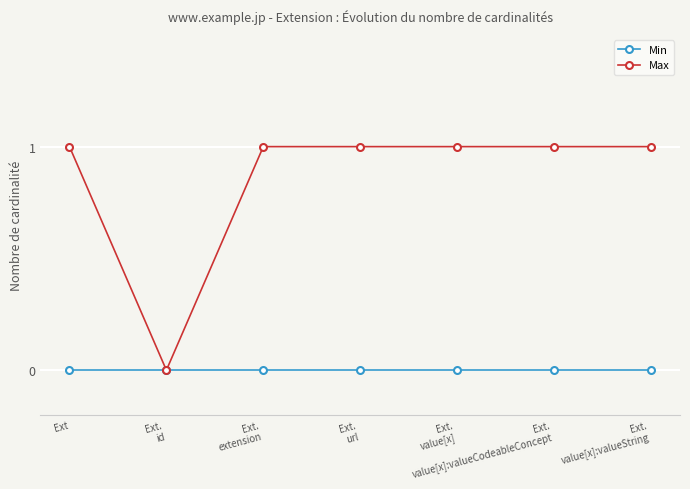

List the series in order of their peak value, highest first.

Max, Min